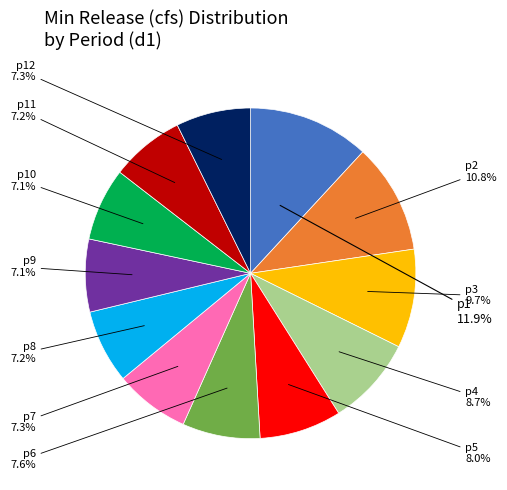

How many slices are in this pie chart?

12